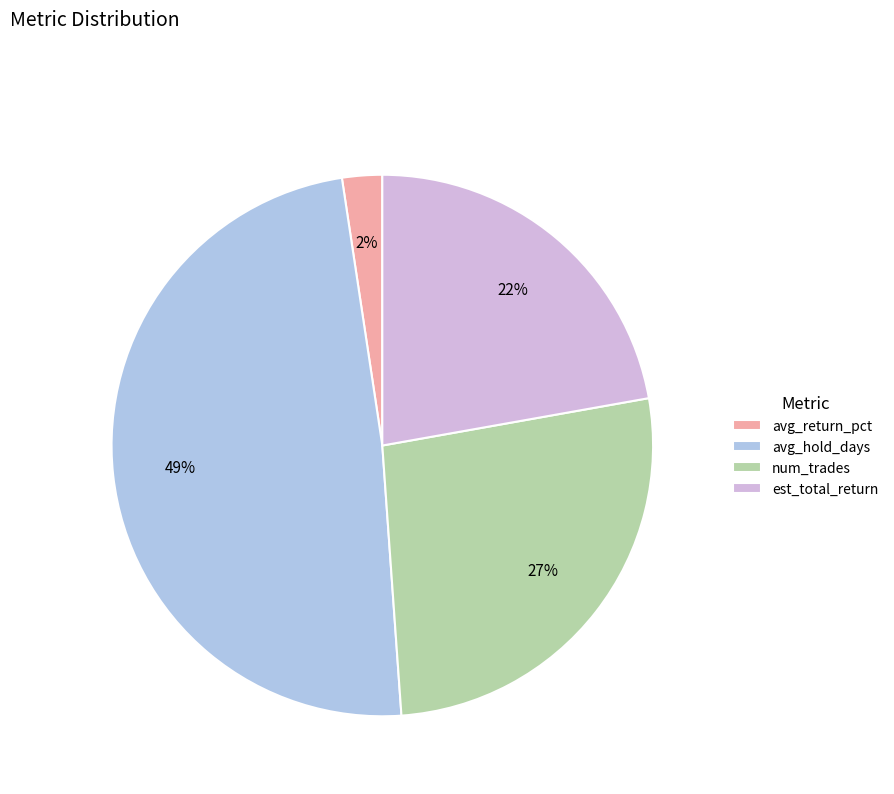

The avg_return_pct slice represents 2% of the pie. True or false?

True